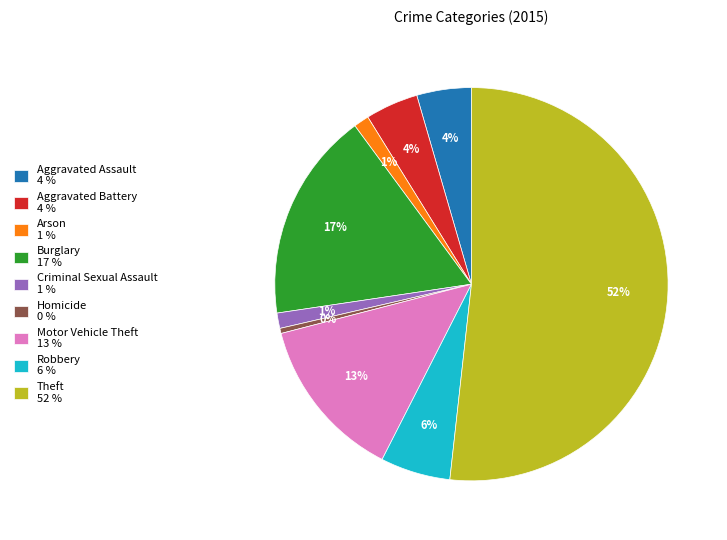

Does any single category account for the majority?

Yes